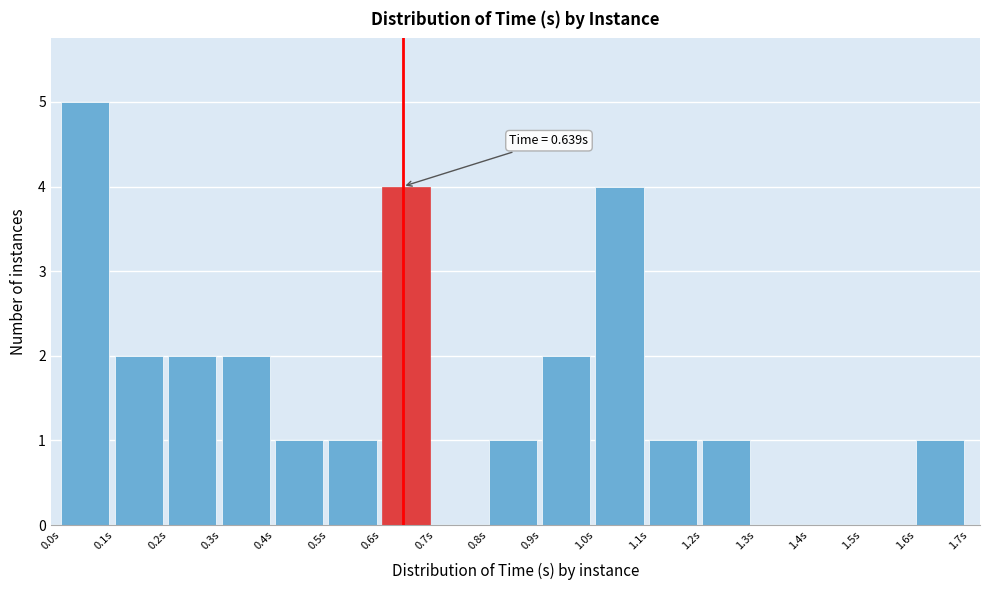

Which range on the x-axis has the tallest bar?

0.0 to 0.1